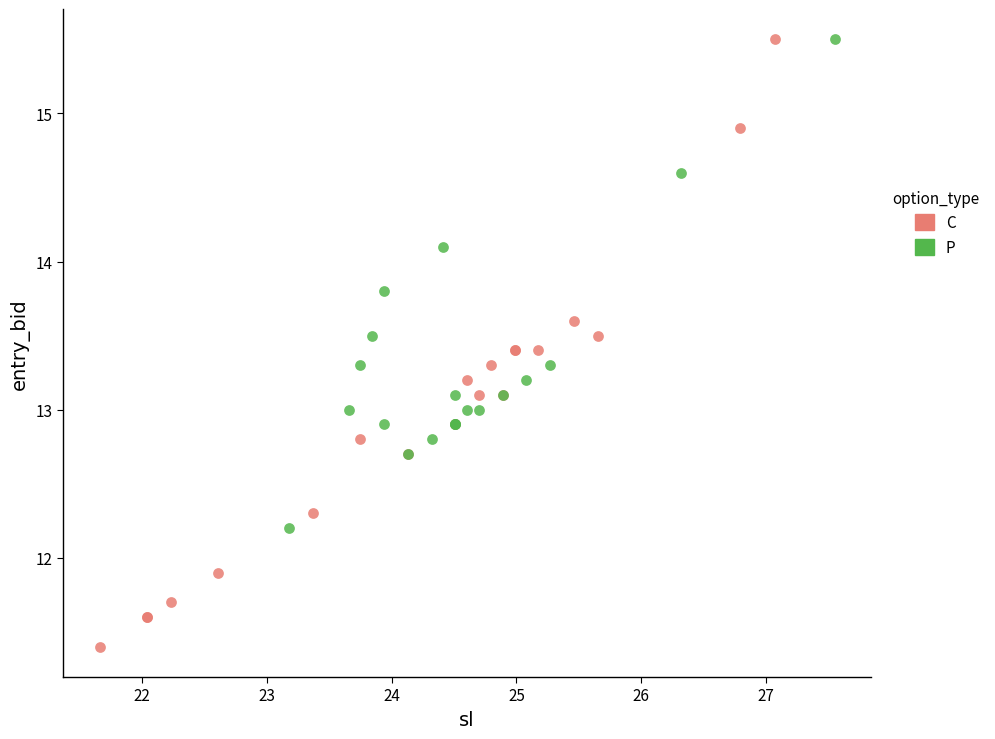

Which series reaches the minimum Y coordinate?

C